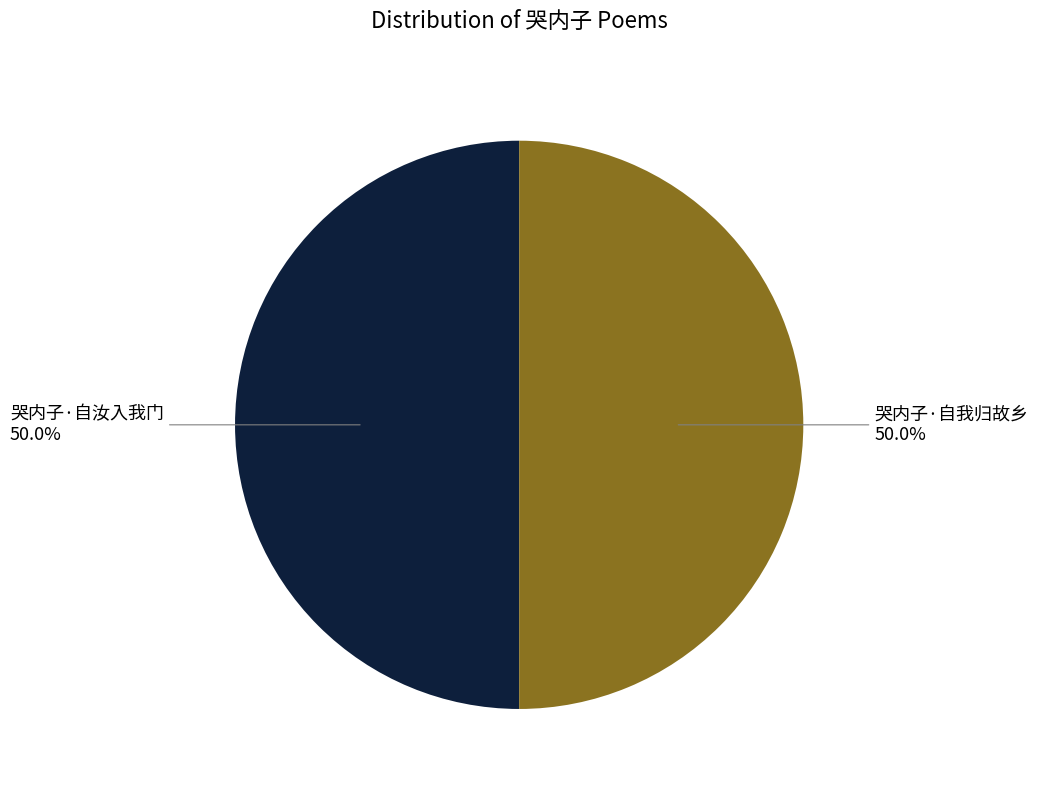

Count the number of slices in the pie.

2